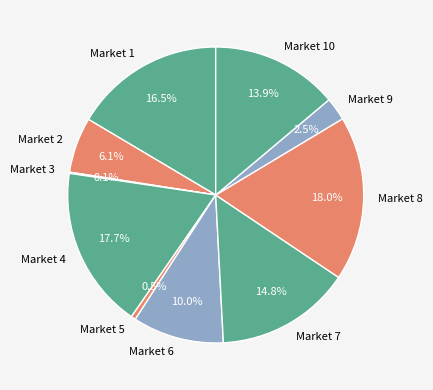

What is the total percentage of Market 8 and Market 2?

24.1%